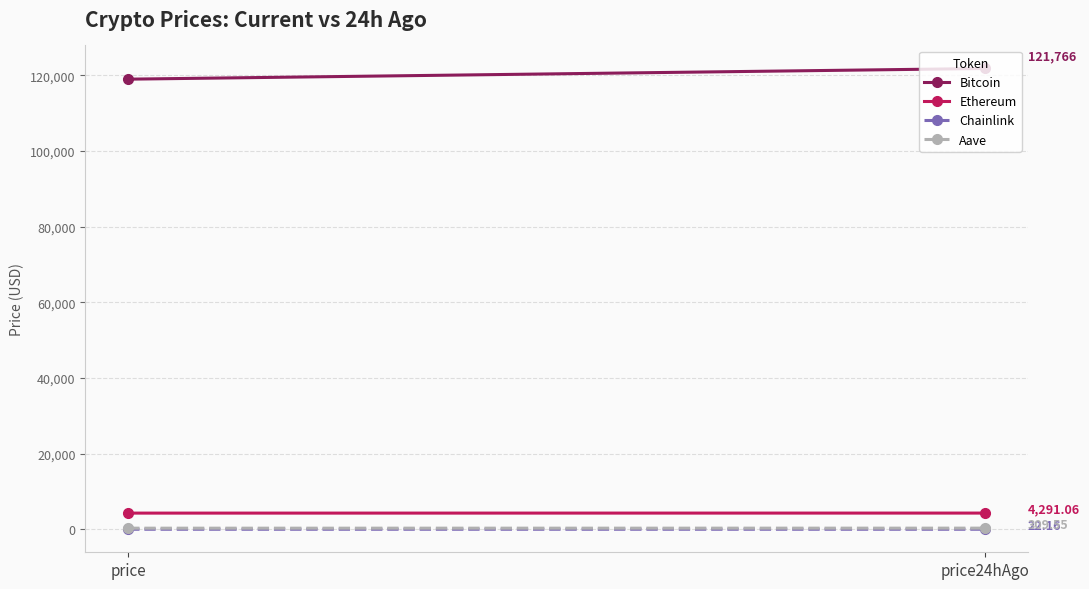

Where does the Chainlink series first go above 22?

price24hAgo